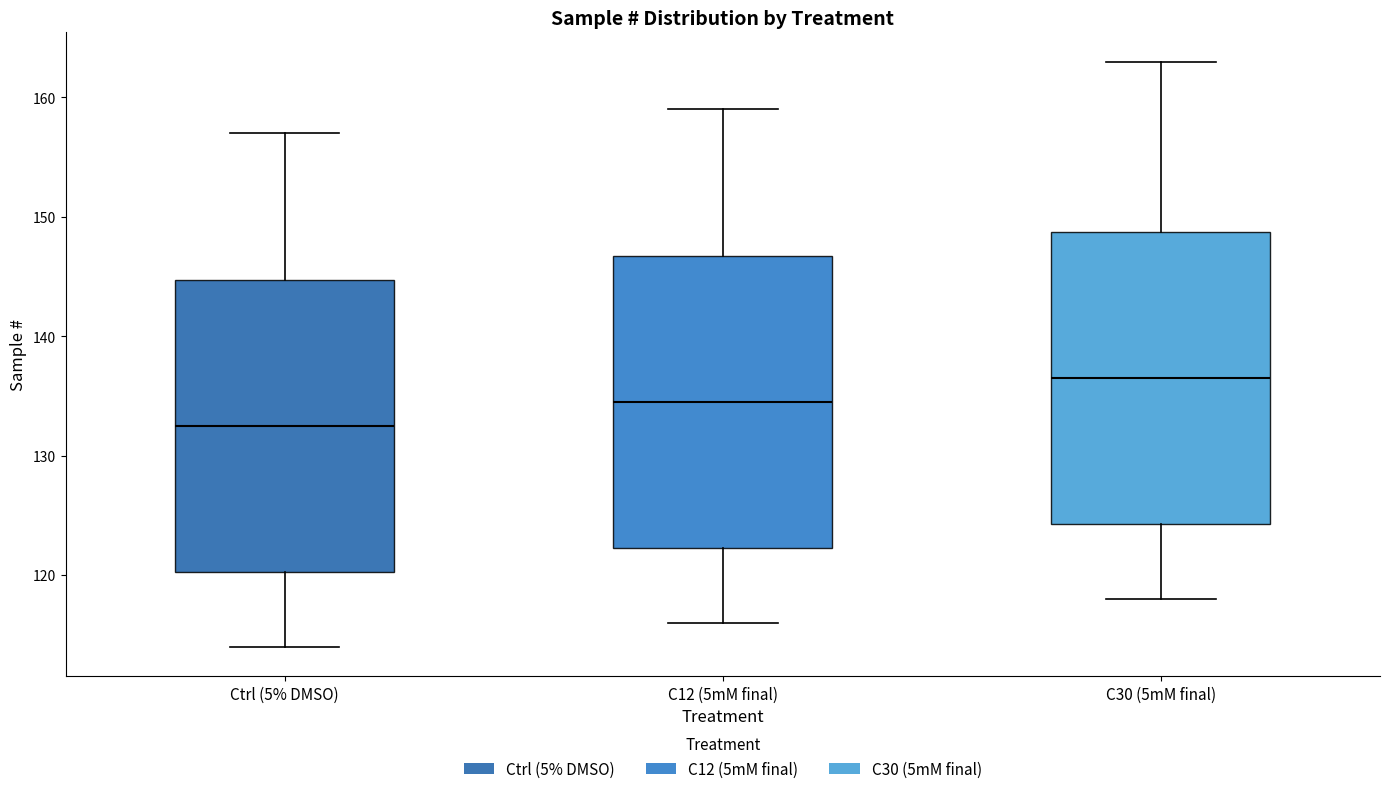

Which box's median line is the highest?

C30 (5mM final)